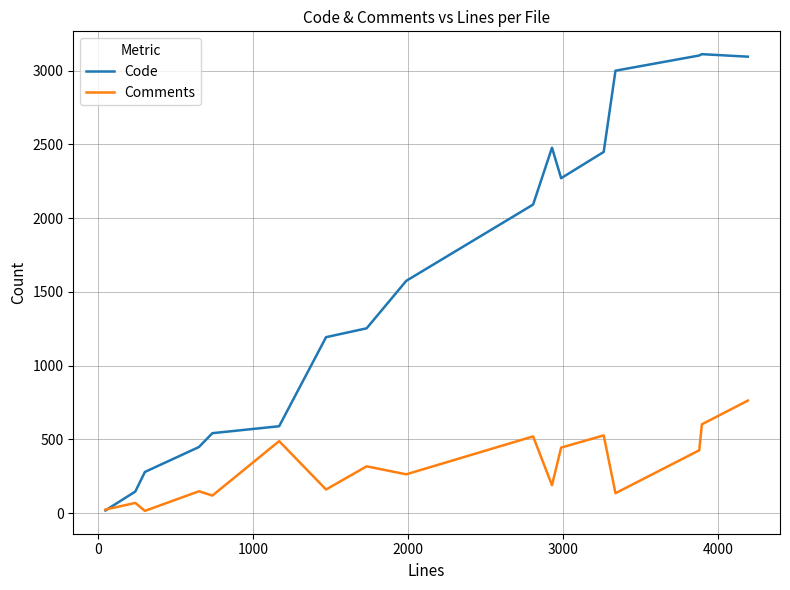

List the series in order of their peak value, highest first.

Code, Comments